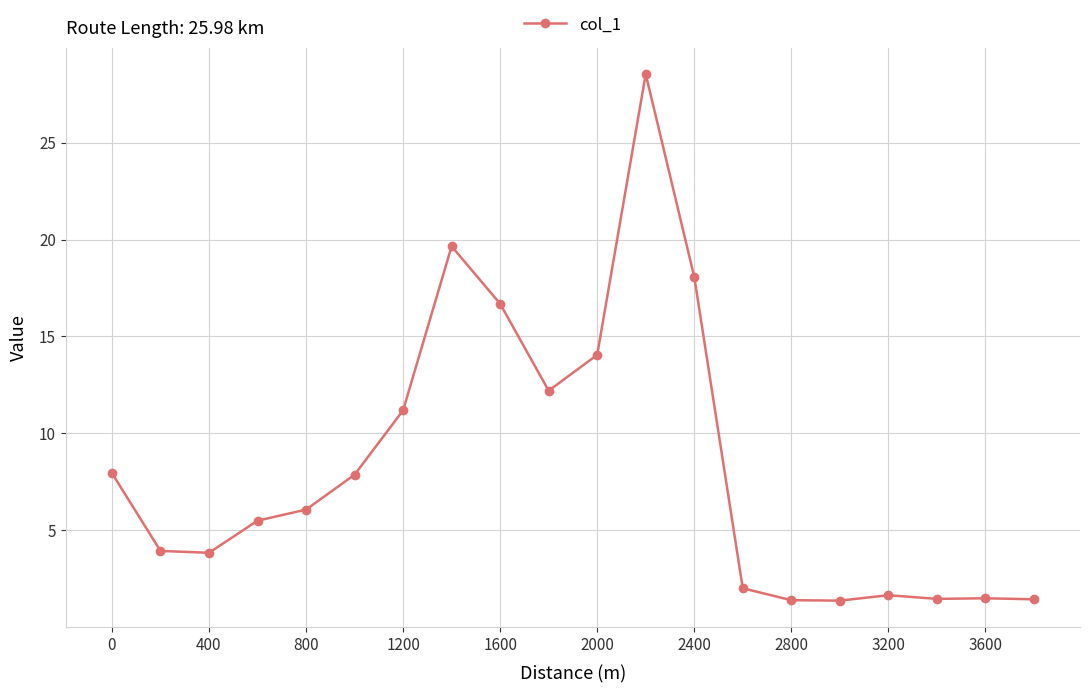

What is the maximum value shown in the chart?

28.5